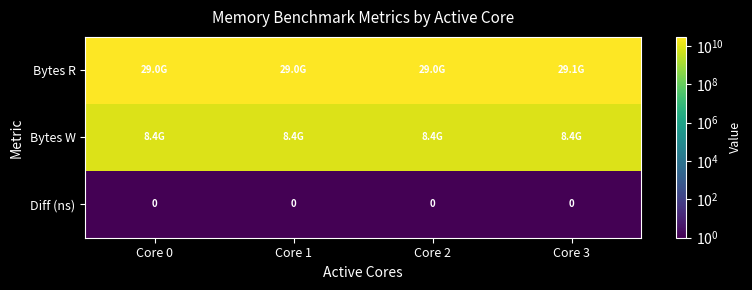

Is it true that Diff (ns) equals 0 at Core 0?

True